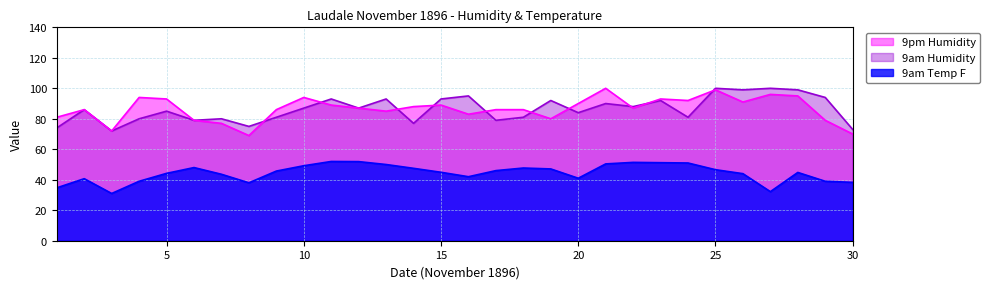

List the series in order of their peak value, highest first.

9am Humidity, 9pm Humidity, 9am Temp F